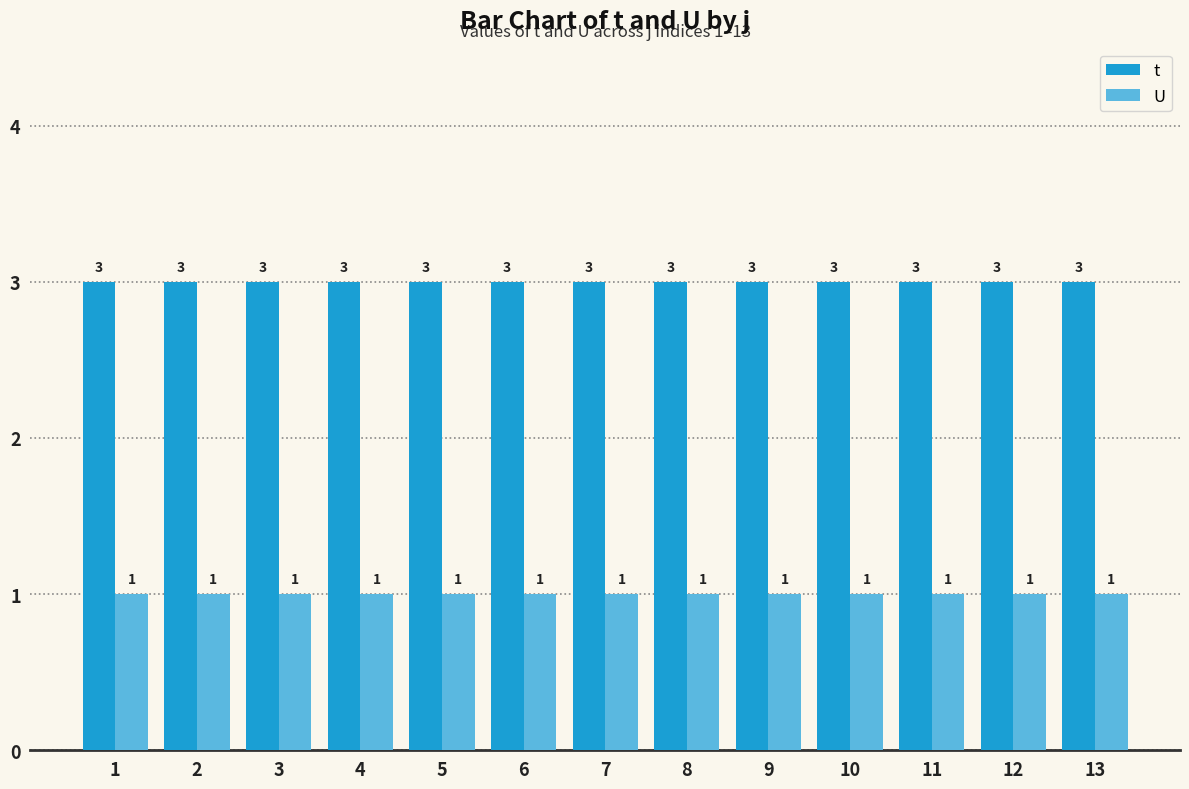

How many groups of bars are there?

13